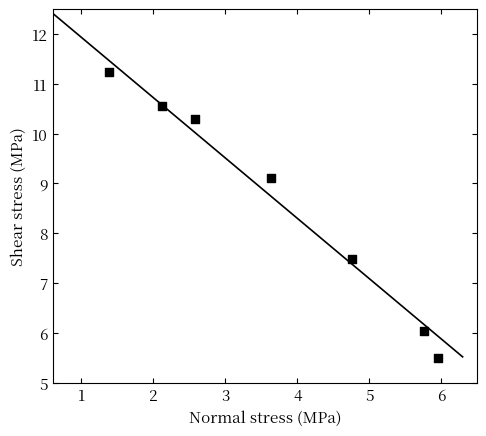

What Y value in the scatter plot is closest to 8?

7.5